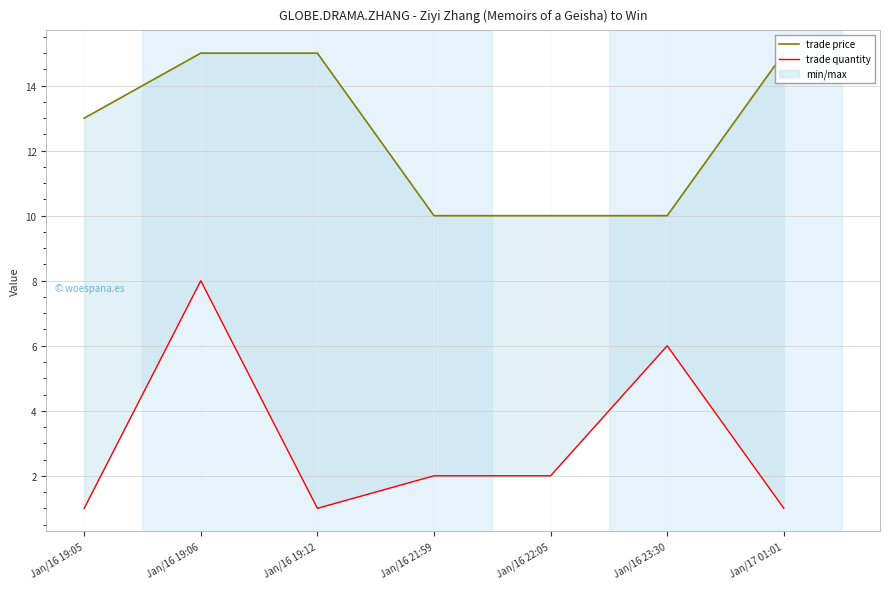

What is the difference between the maximum and minimum values in the trade price series?

5